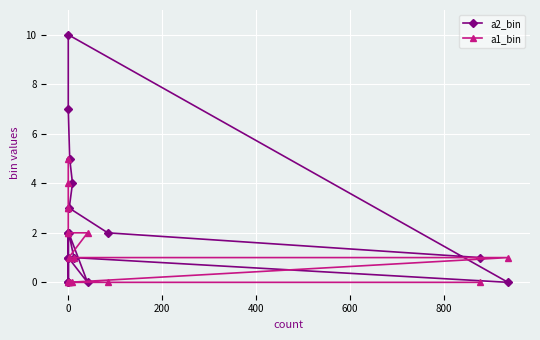

What is the greatest value displayed?

10